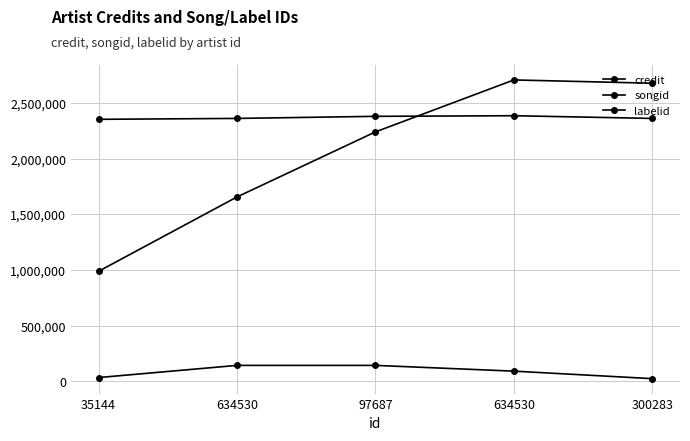

At which category is the sum across all series the highest?

634530